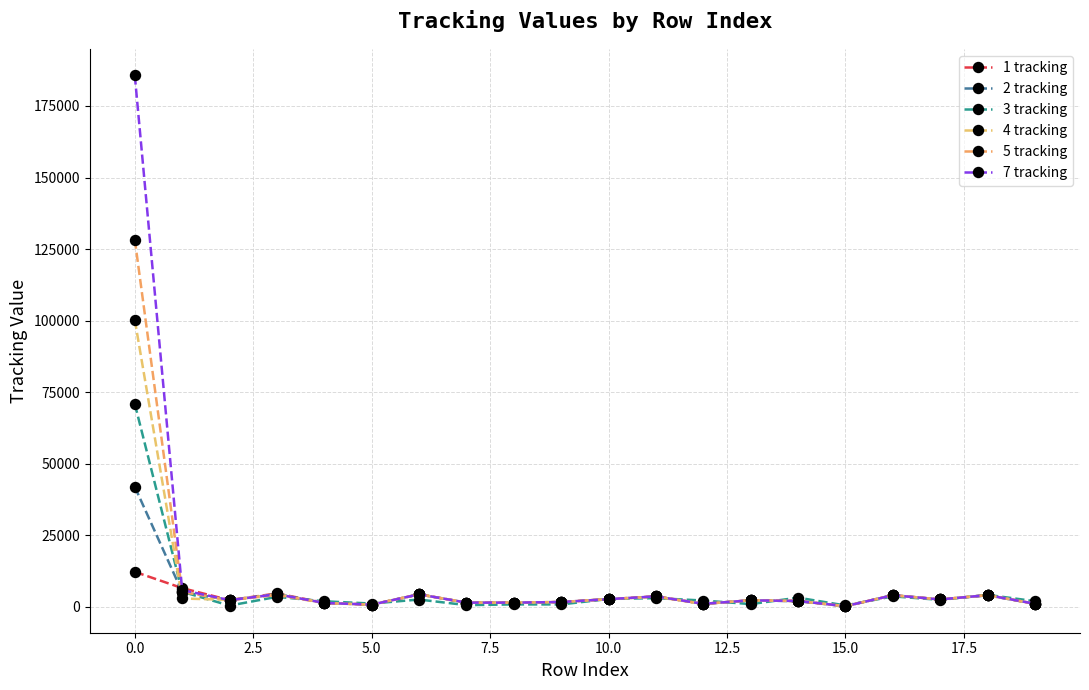

At which label does 5 tracking reach its peak?

0.0